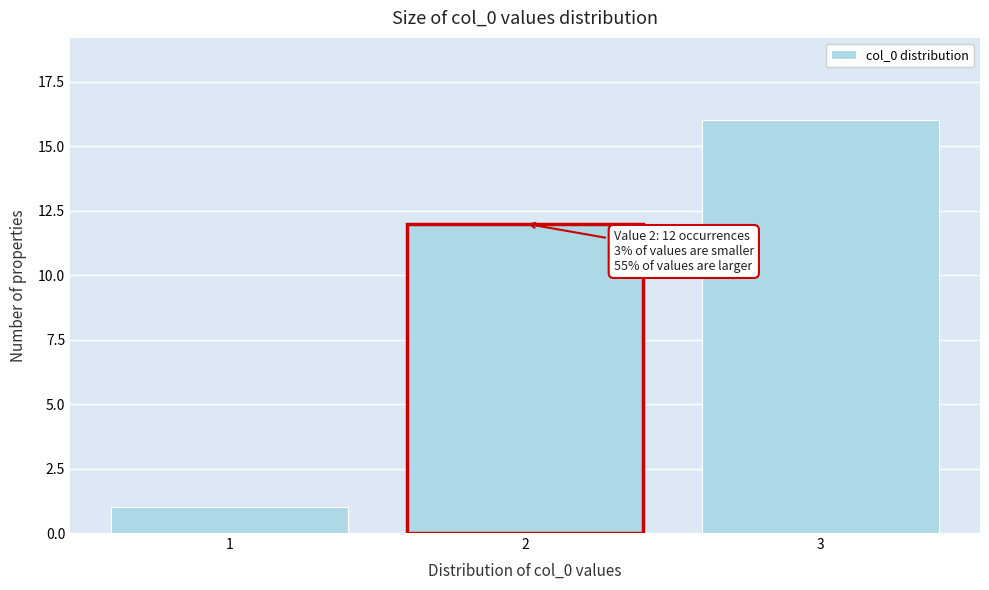

Reading right to left, what are all the values shown in this chart?

3=16	2=12	1=1